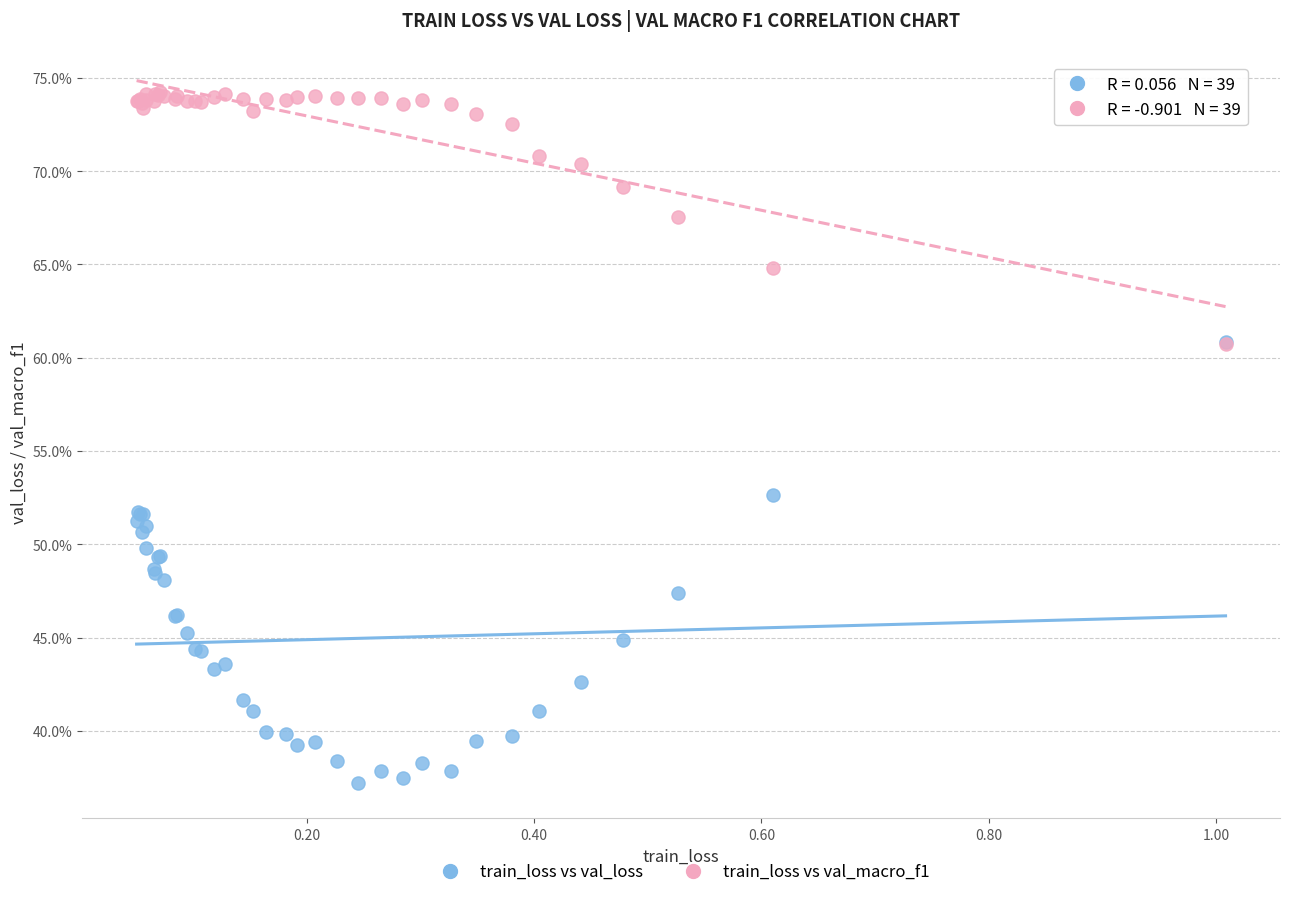

Which series reaches the maximum Y coordinate?

train_loss vs val_macro_f1